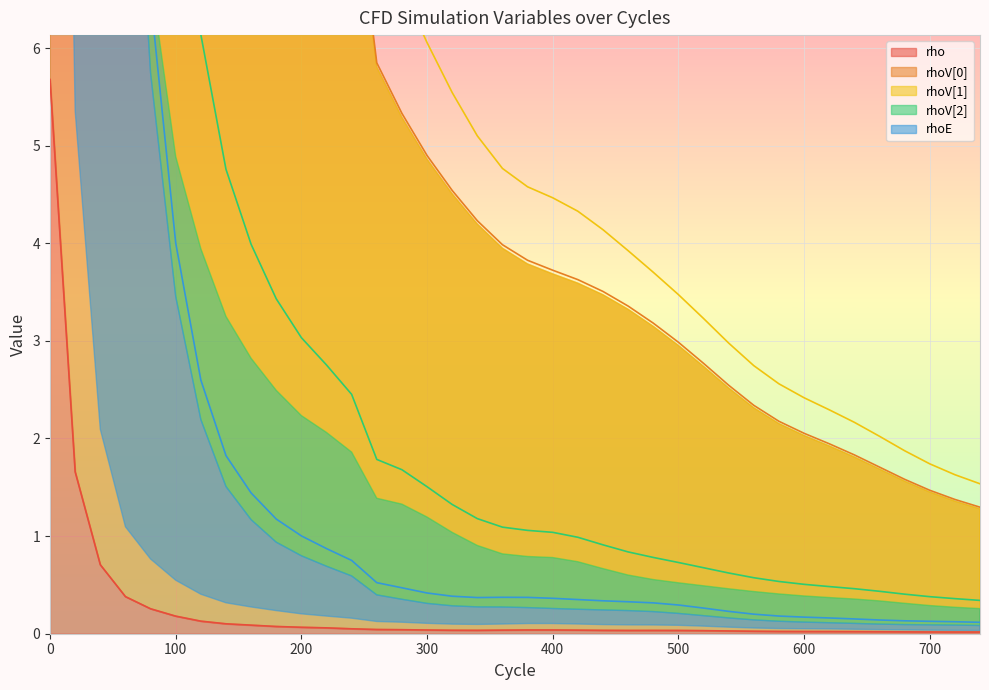

What is the highest value of the rho series?

5.7